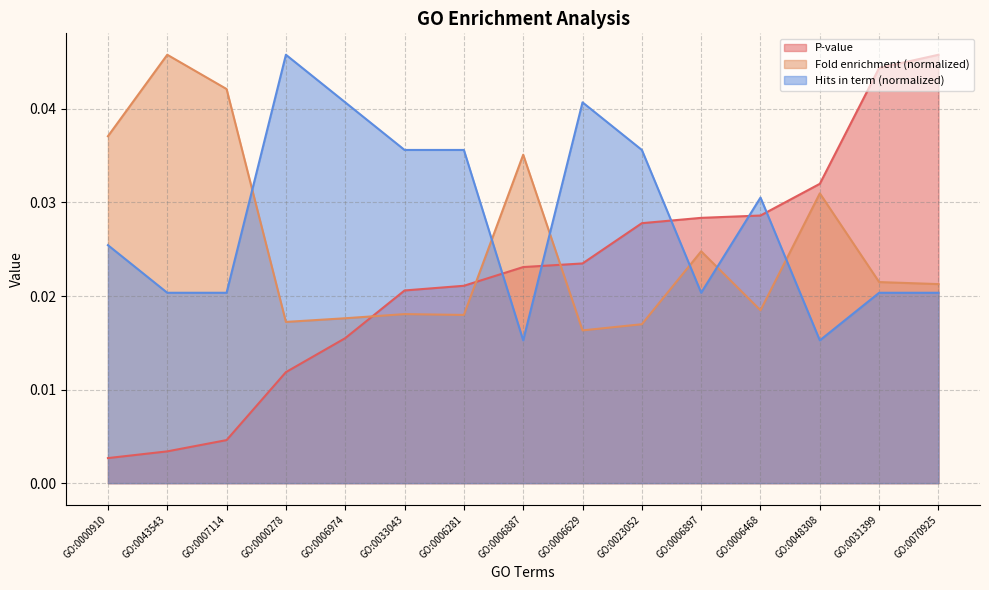

Where do P-value and Fold enrichment first cross each other?

GO:0006974 and GO:0033043